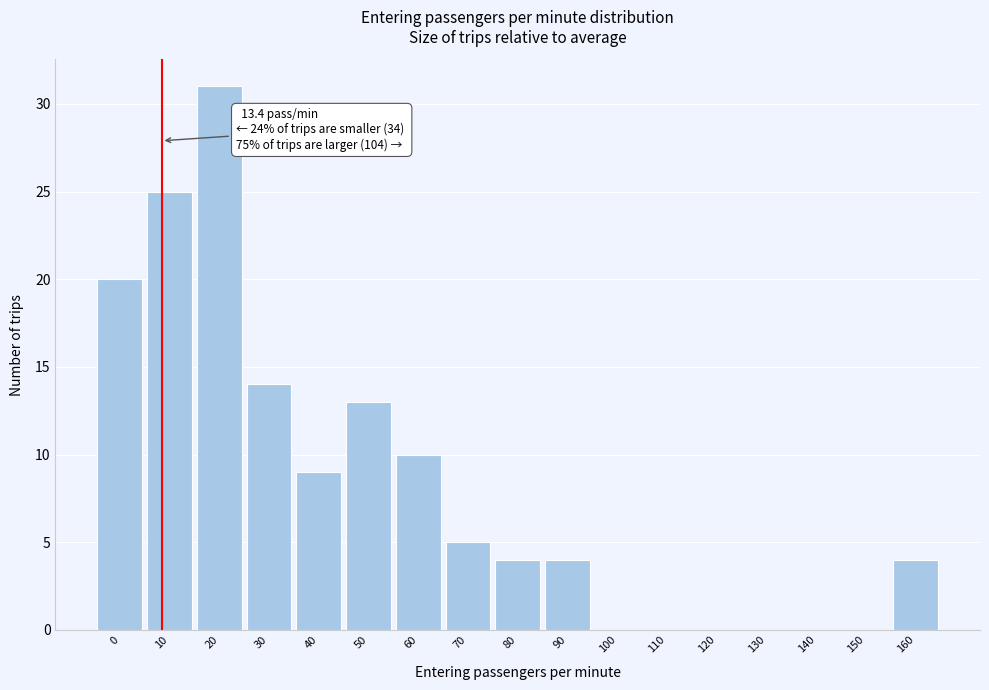

Reading right to left, list all the values displayed in this chart.

160=4	150=0	140=0	130=0	120=0	110=0	100=0	90=4	80=4	70=5	60=10	50=13	40=9	30=14	20=31	10=25	0=20